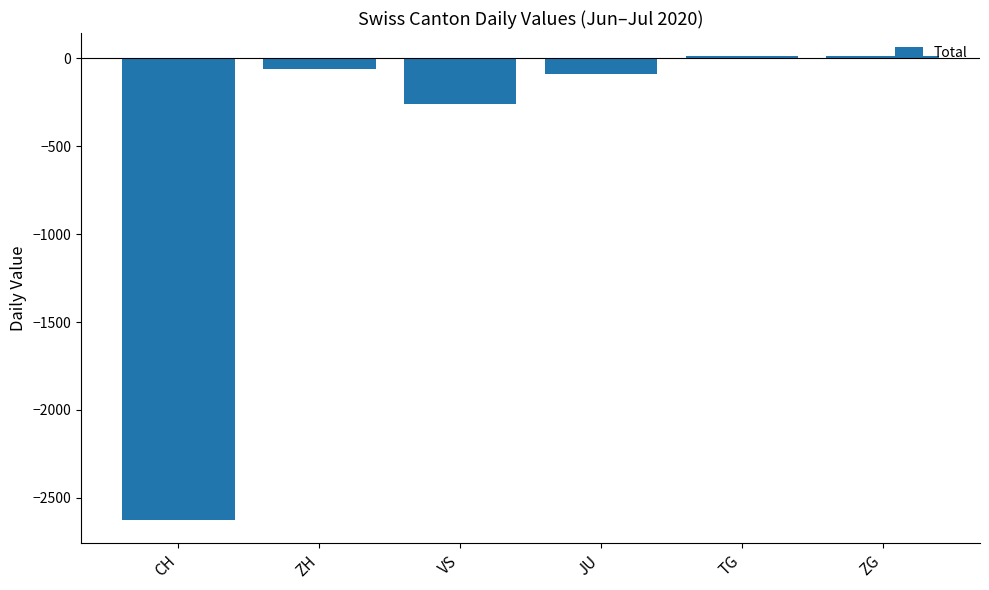

What is the value of the 3rd bar from the left?

-261